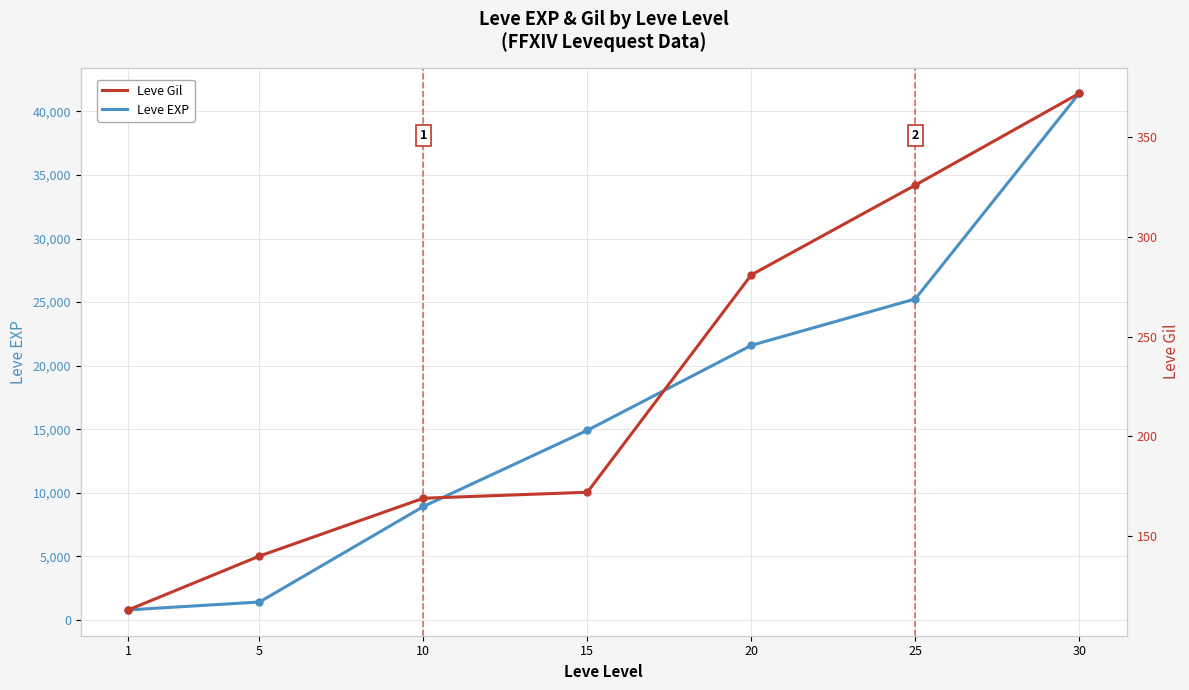

Where does the Leve Gil series first go above 172?

20